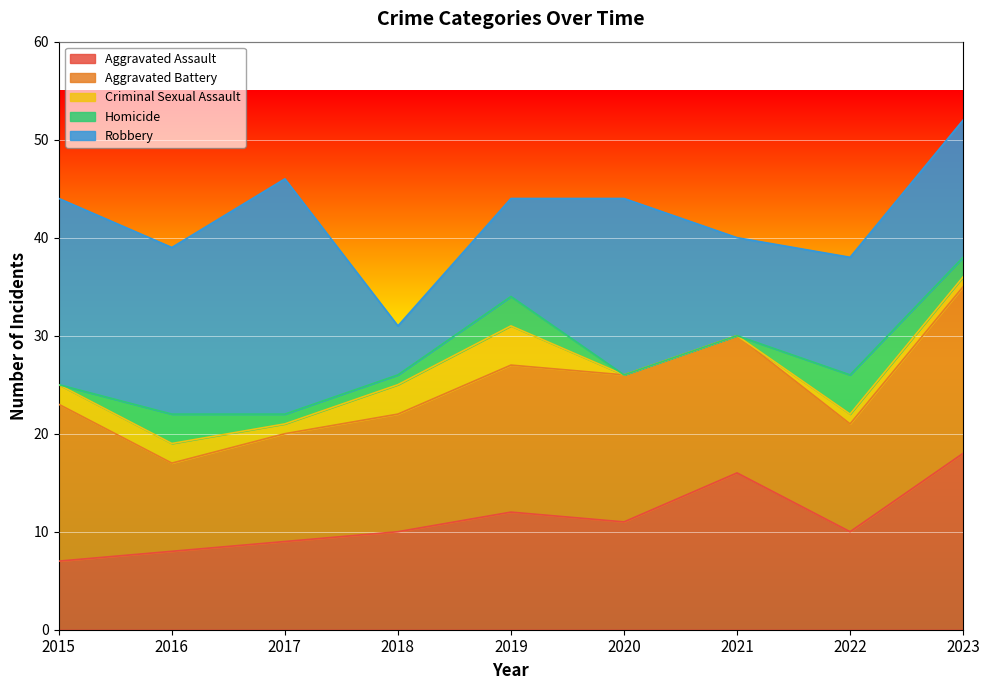

Is it true that Criminal Sexual Assault equals 5 at 2018?

False